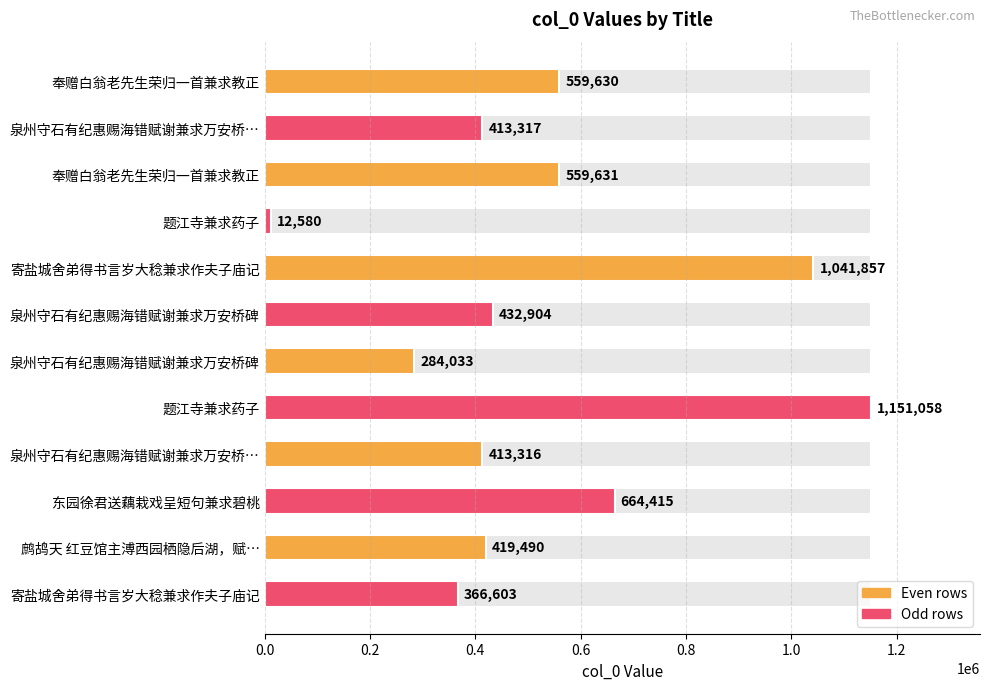

The value at 泉州守石有纪惠赐海错赋谢兼求万安桥… is 413316. True or false?

True